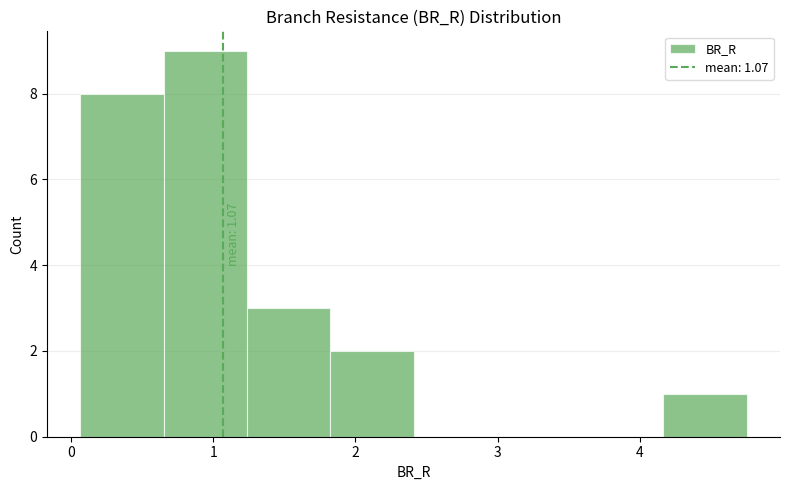

Over which range of the x-axis is the bar tallest?

0.7 to 1.2